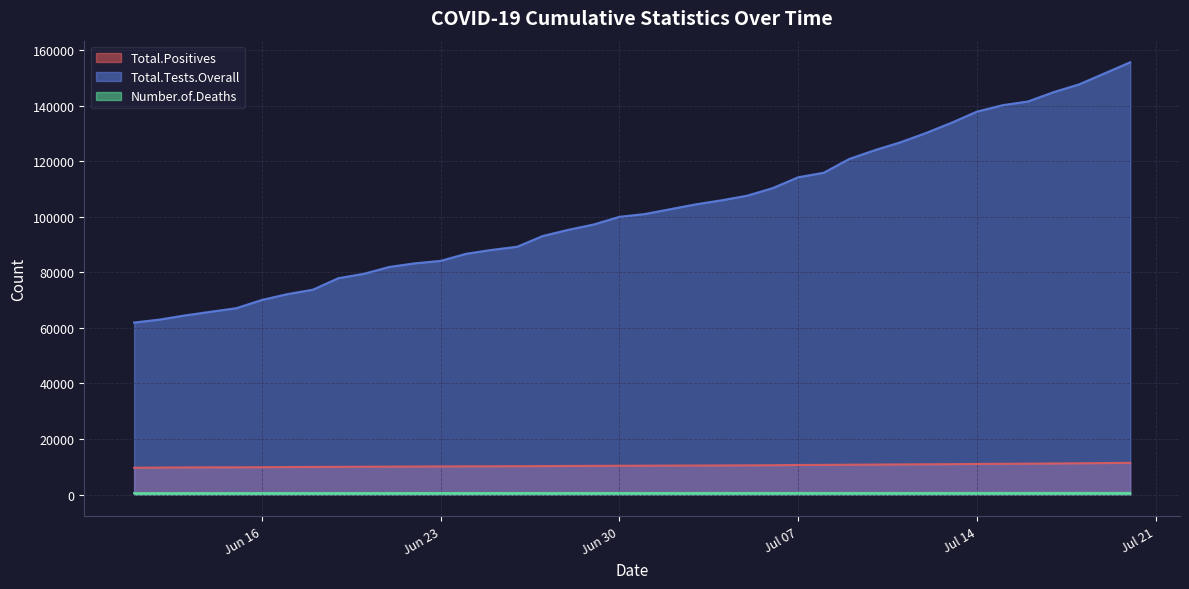

What is the total value across all series at 2020-06-22?

11311